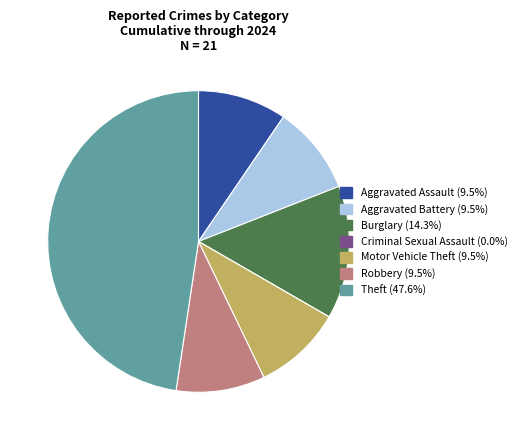

Is the sum of Theft and Aggravated Assault greater than half?

Yes